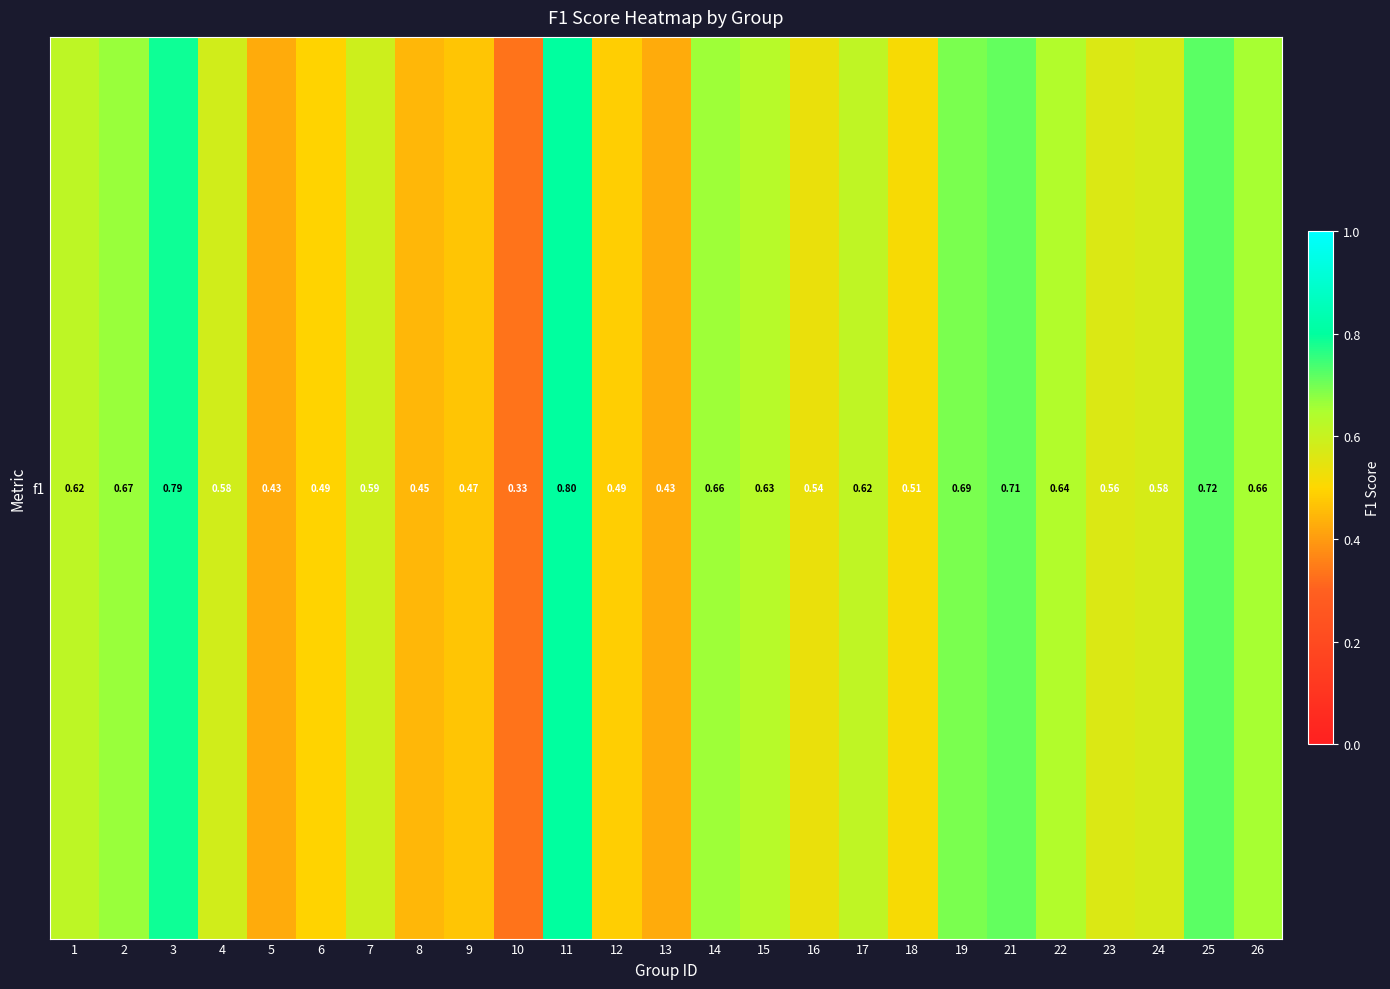

Is it true that the value at 1 is 0.6?

True